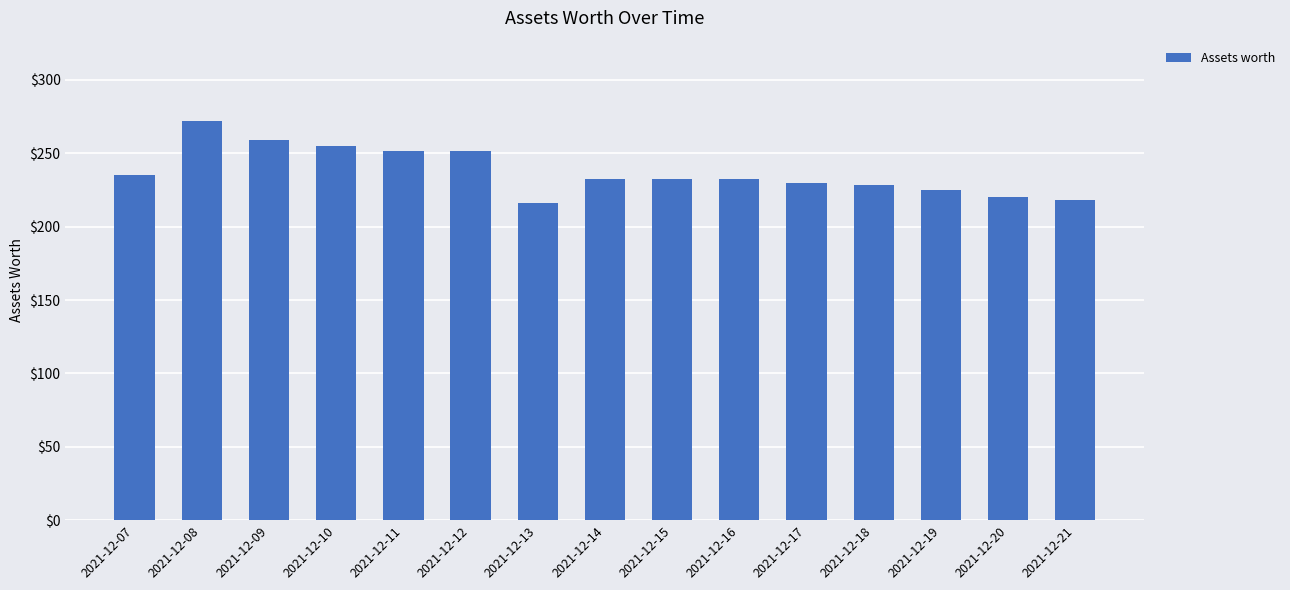

What is the ratio of the value at 2021-12-11 to the value at 2021-12-17?

1.1